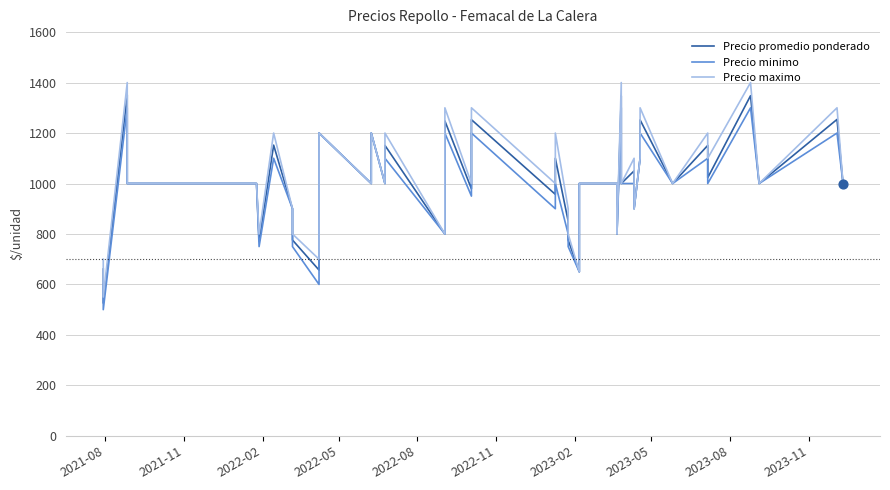

Which series contains the lowest Y value?

Precio minimo